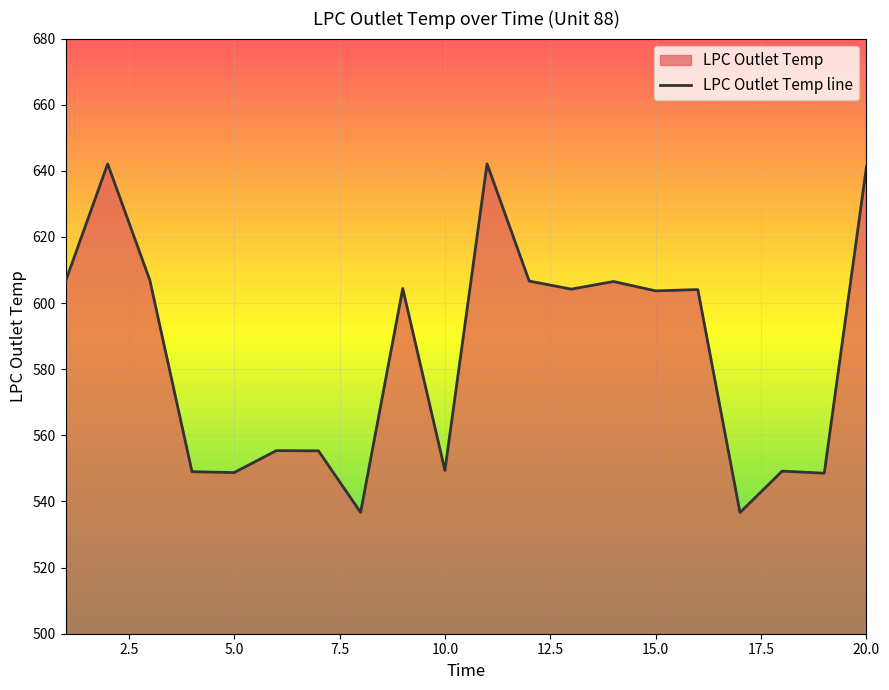

How many lines are shown in the chart?

1